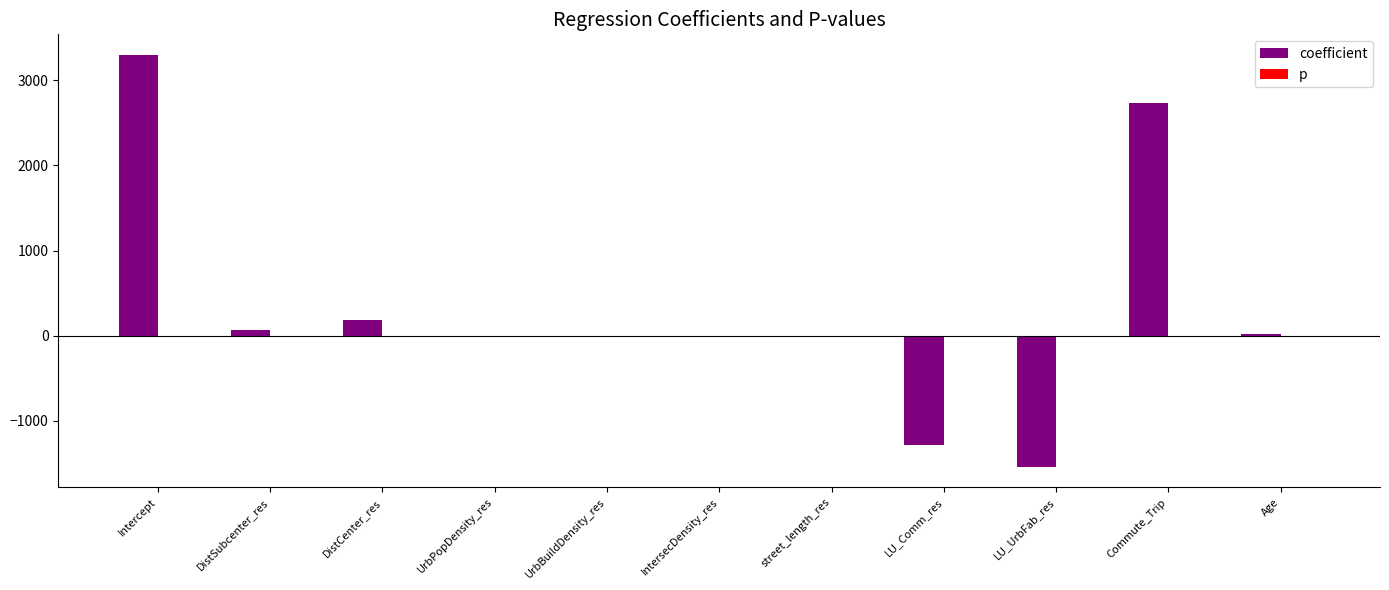

What is the maximum value shown in the chart?

3298.6